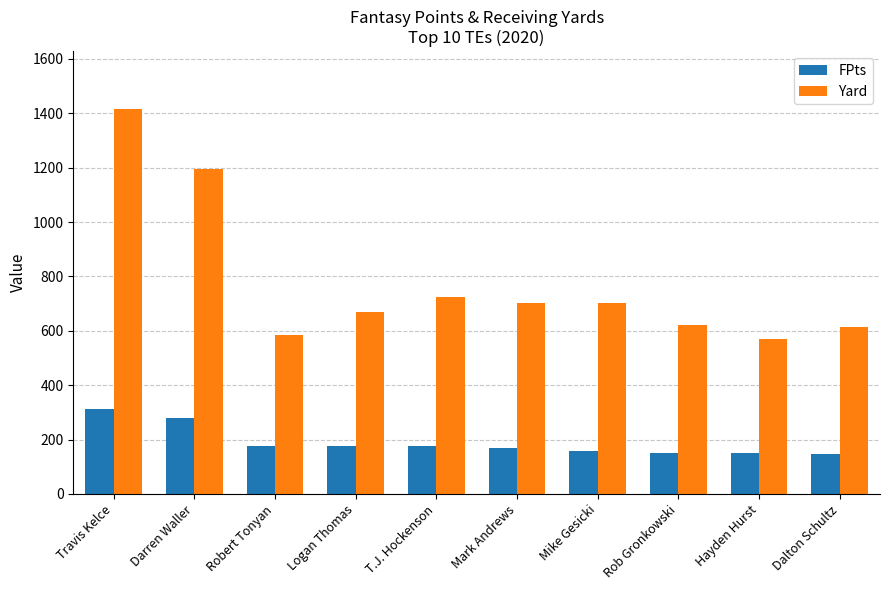

Between Travis Kelce and T.J. Hockenson, which series saw the biggest shift?

Yard